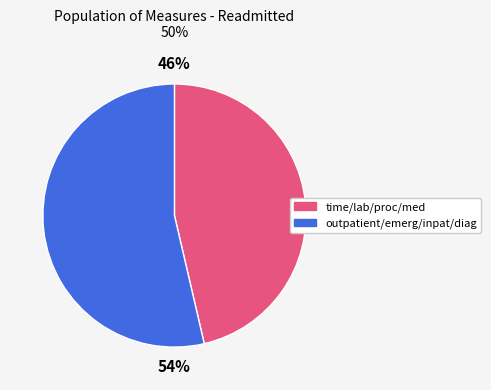

Is there any slice that represents more than half of the pie?

Yes